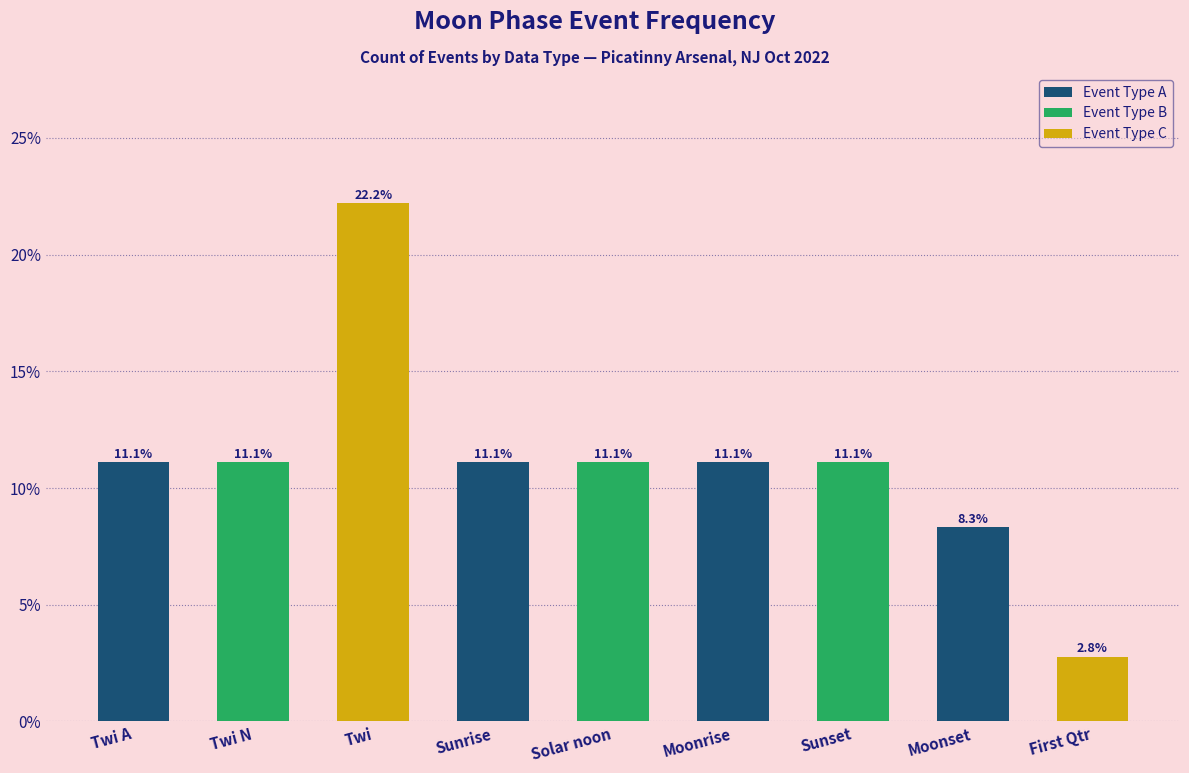

The value at Twi is 6.3. True or false?

False